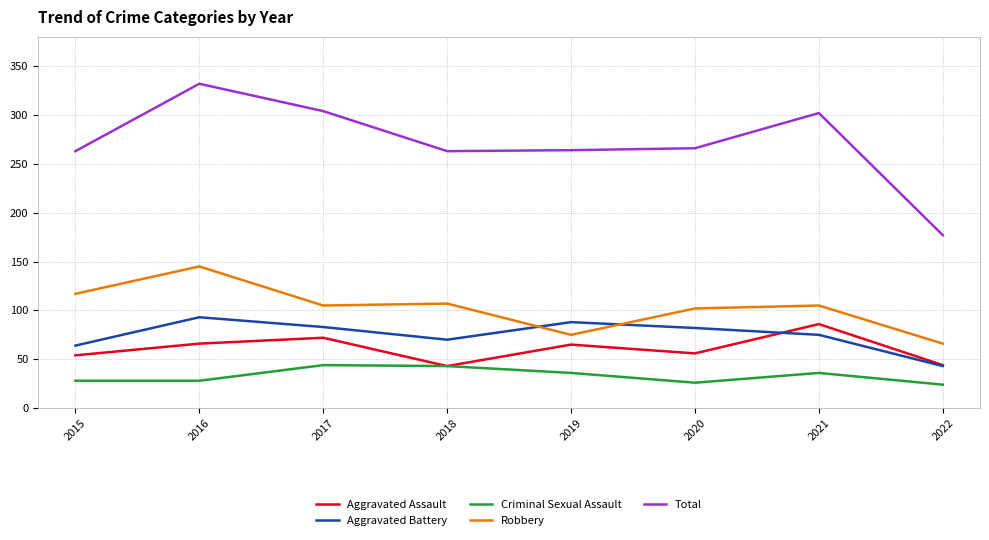

Which series has the largest total across all categories?

Total